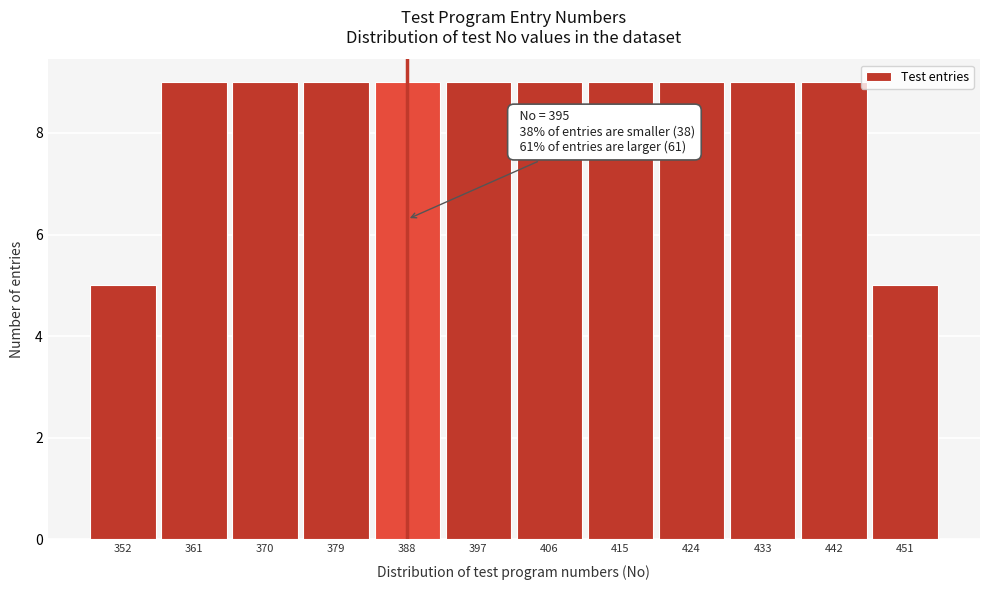

Reading left to right, extract all data points from this chart.

5	9	9	9	9	9	9	9	9	9	9	5